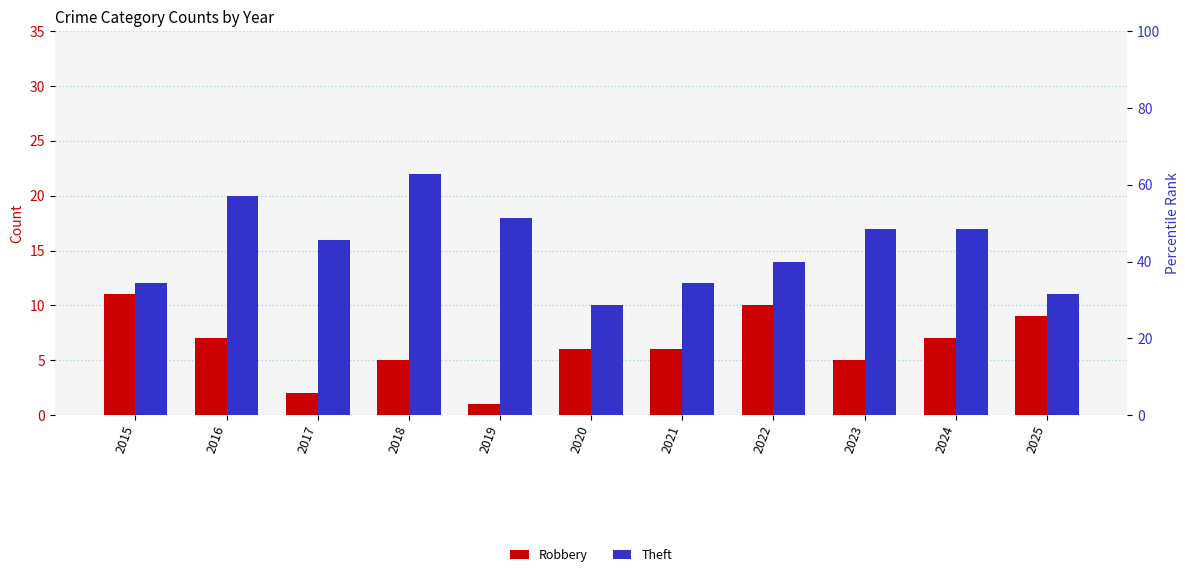

Rank the series by their average value, from highest to lowest.

Theft, Robbery